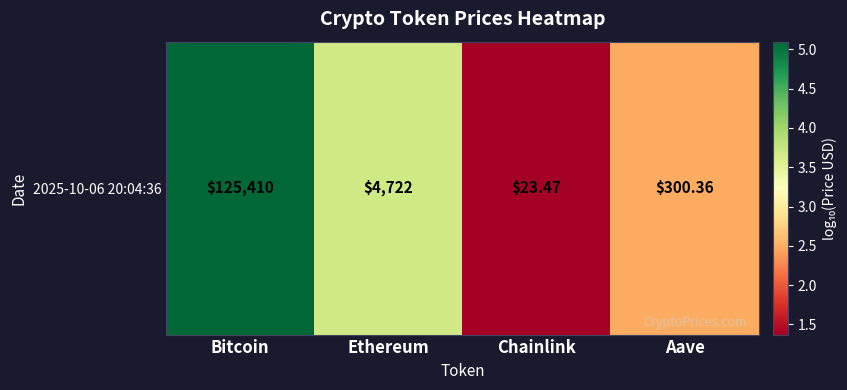

What is the change in value from Bitcoin to Chainlink?

-3.7